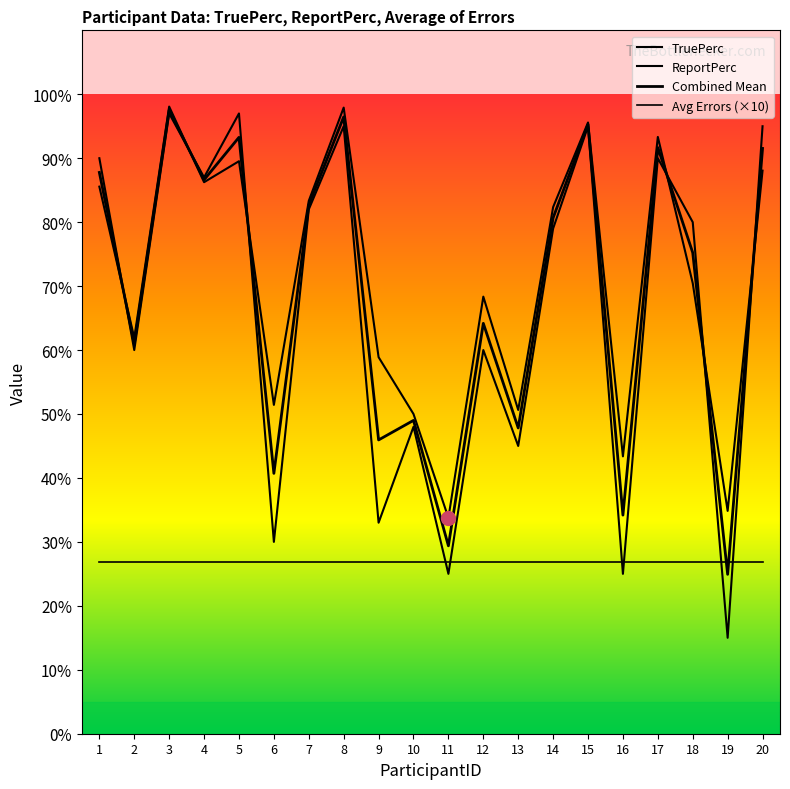

The value of TruePerc at 20 is 118.8. True or false?

False